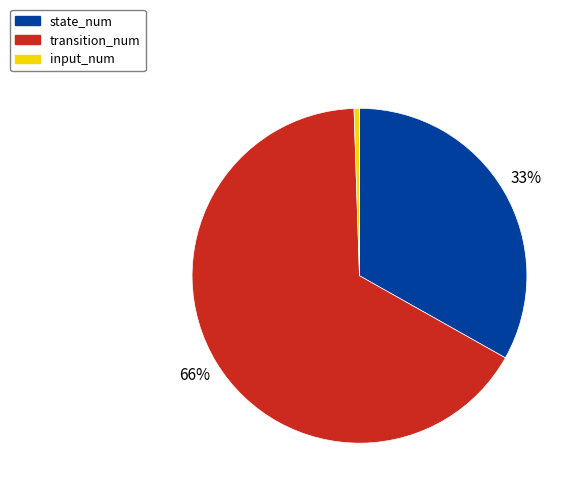

What is the smallest slice in the pie chart?

input_num